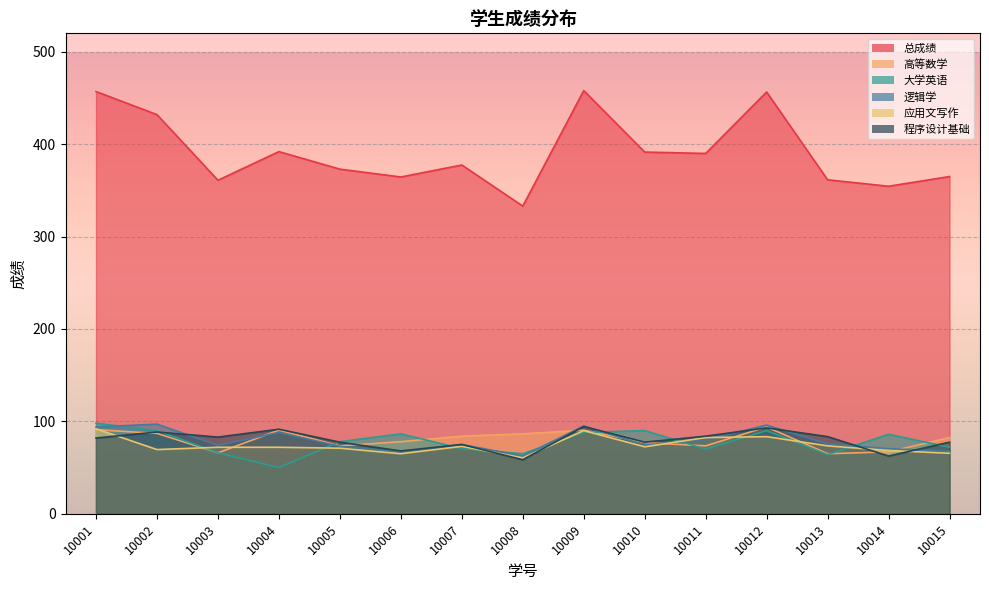

Where is the first local minimum for 程序设计基础?

10003